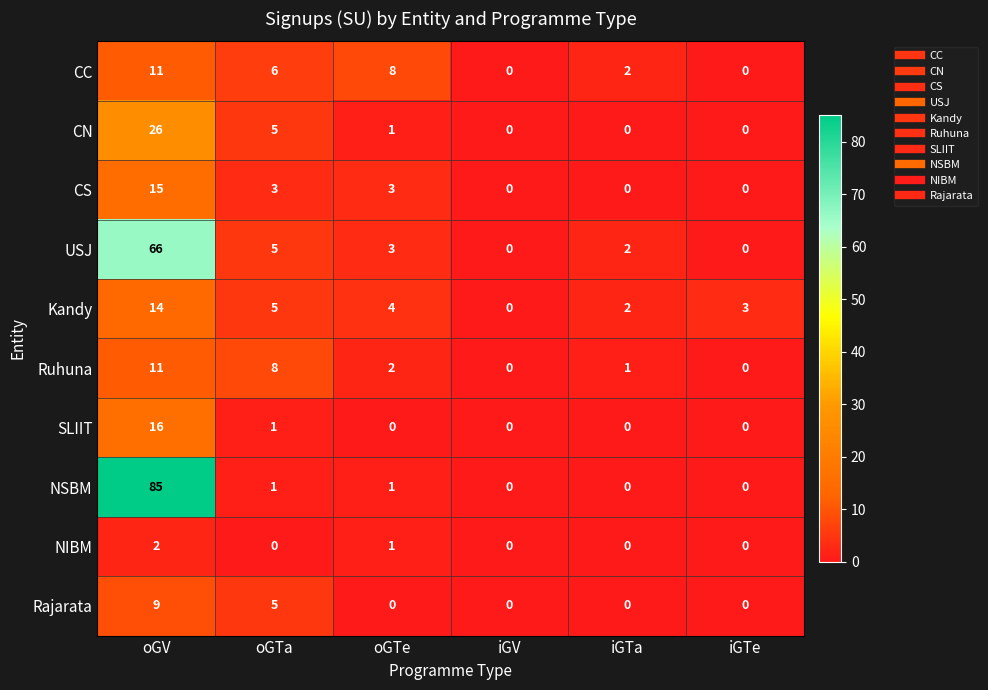

What is the total value across all series at iGTa?

7